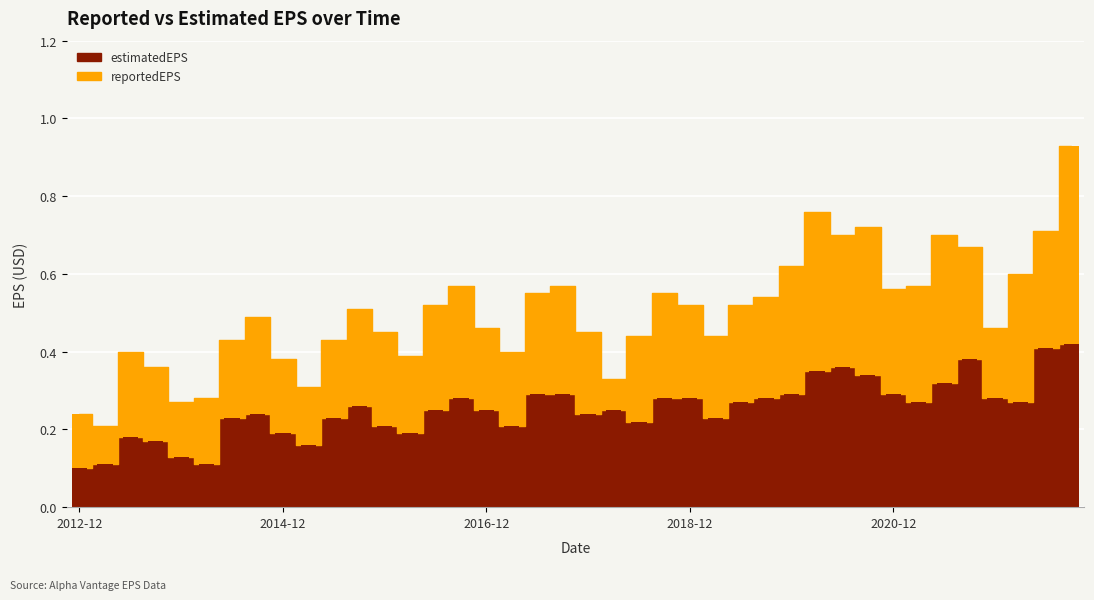

What is the sum of the estimatedEPS values at 2017-12-31 and 2016-06-30?

0.5